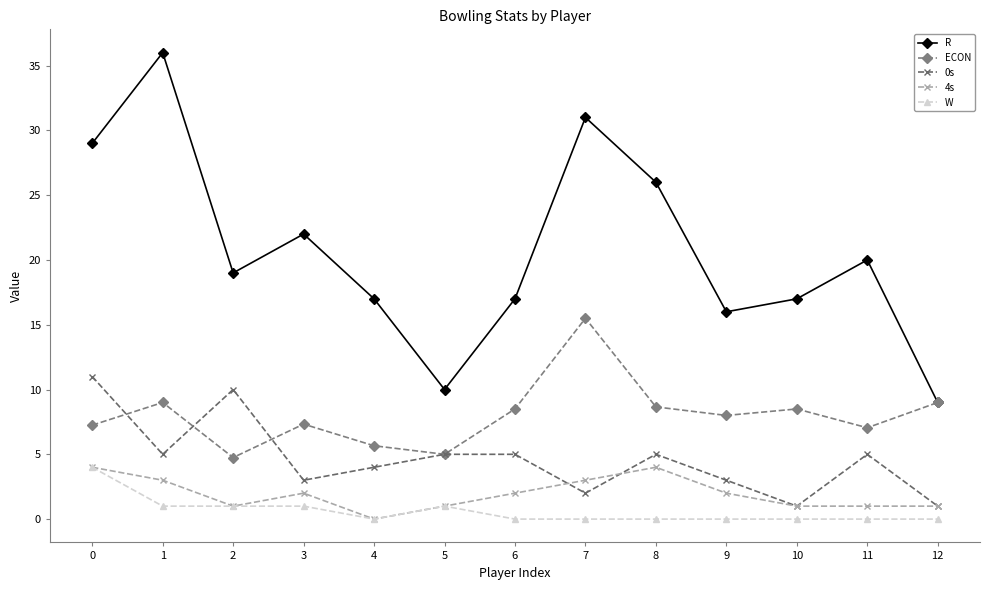

True or false: W and ECON cross at least once.

False